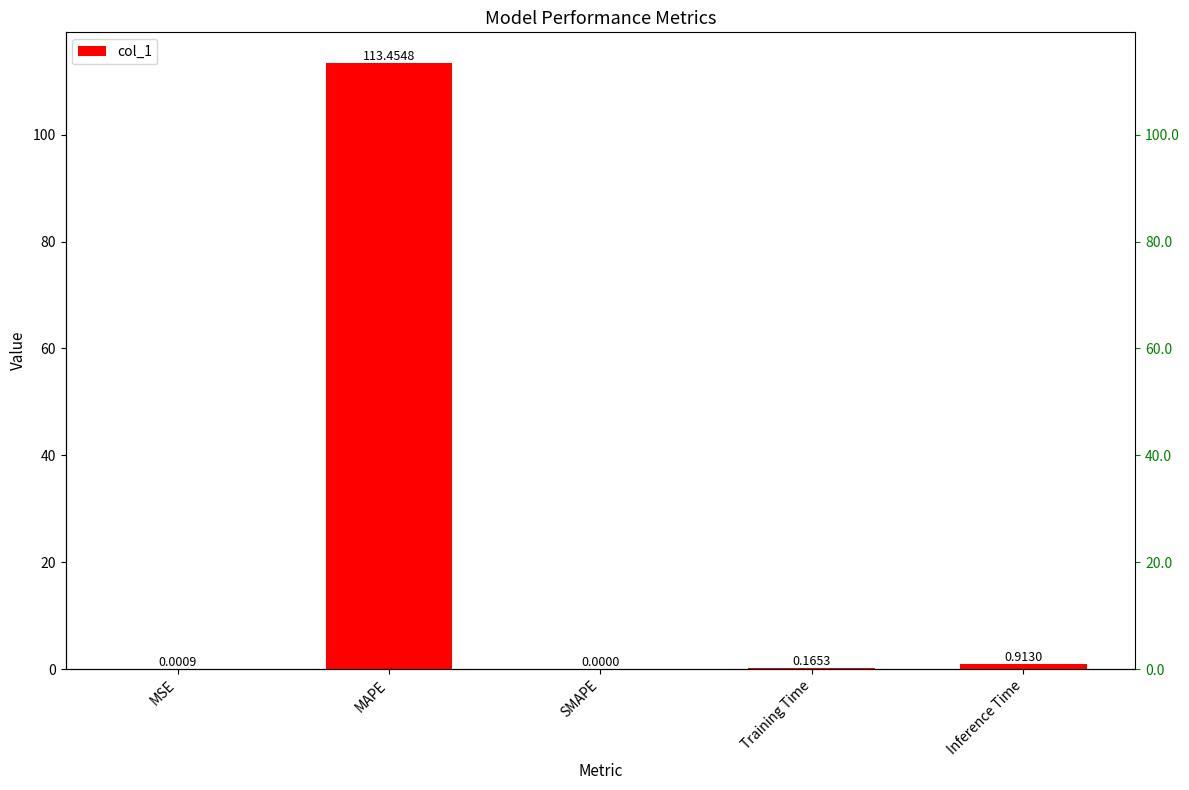

Does the chart contain any negative values?

No